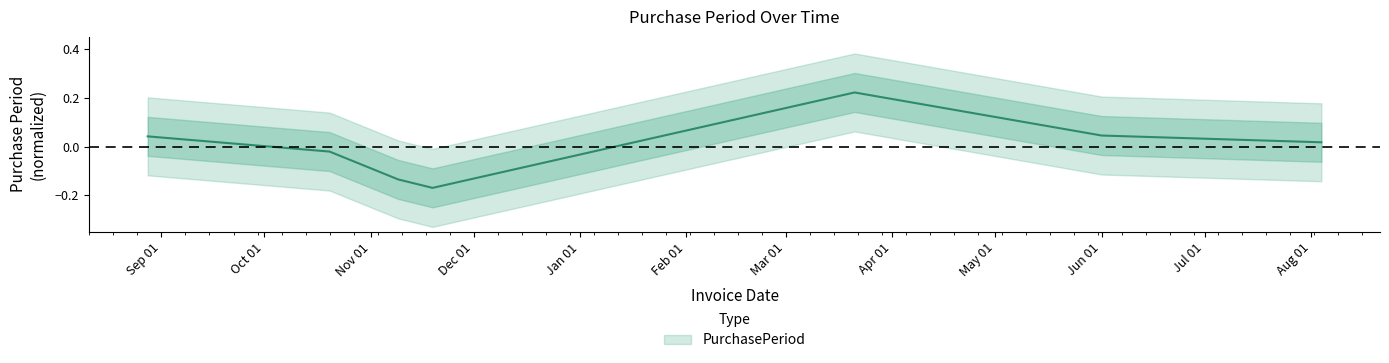

Rank the categories by value from highest to lowest.

2016-03-21, 2016-06-01, 2015-08-28, 2016-08-04, 2015-10-20, 2015-11-09, 2015-11-19